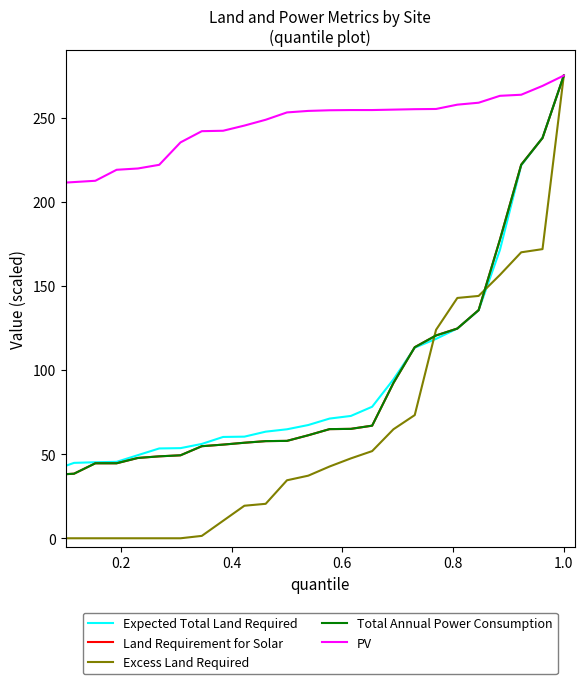

Does the chart display data point markers on the line(s)?

No